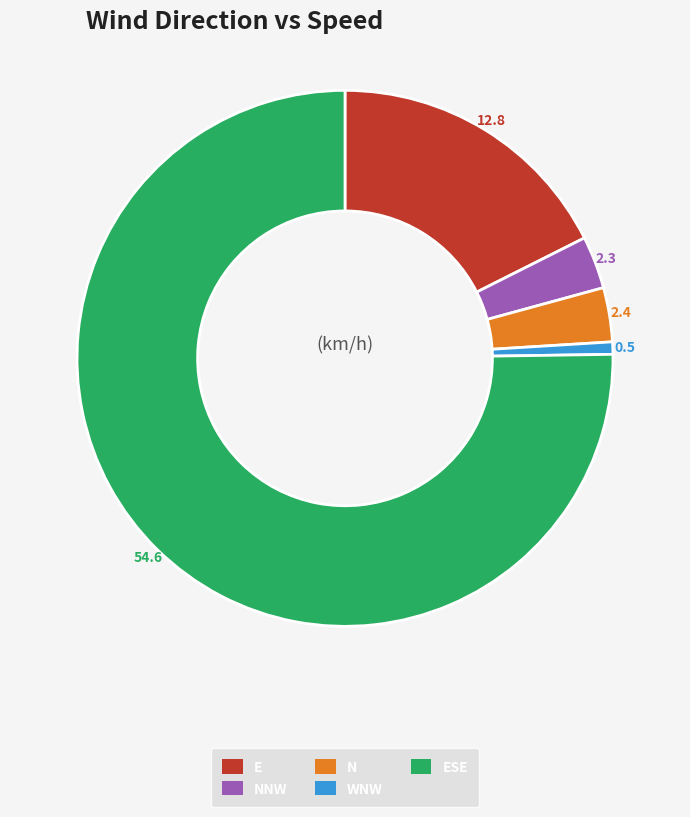

Is there any slice that represents more than half of the pie?

Yes